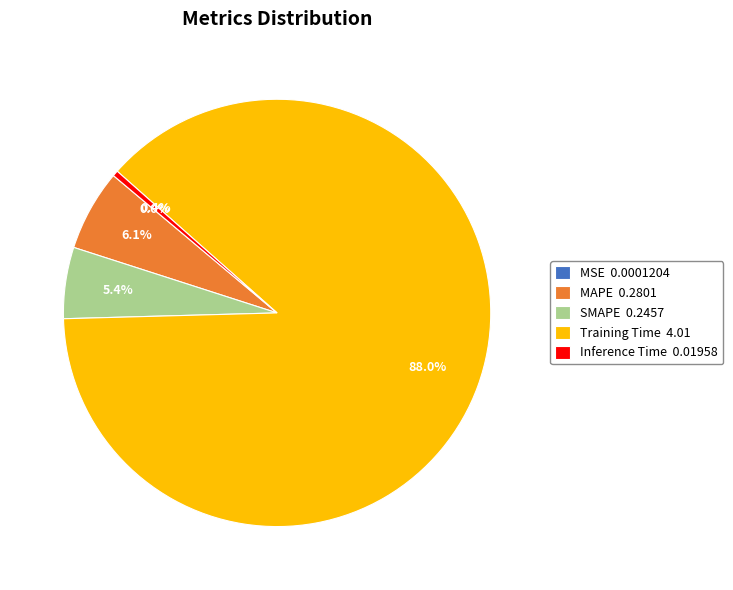

Is Training Time 4.01 the majority of the pie?

Yes